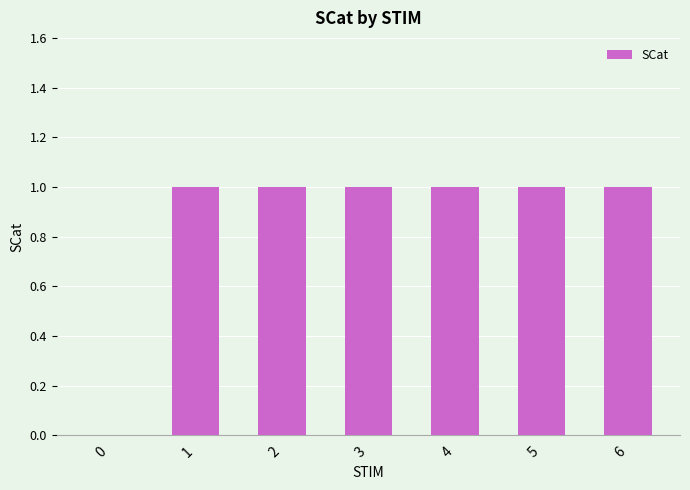

How many distinct data groups are displayed?

1